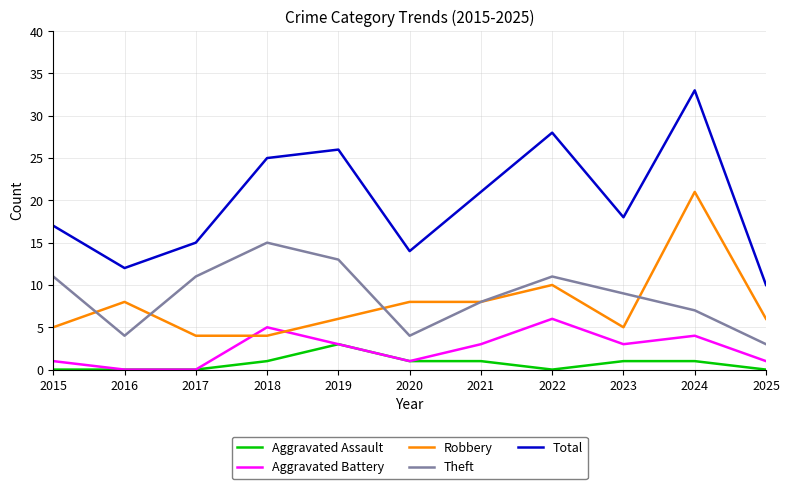

What are all the series names shown in the legend?

Aggravated Assault, Aggravated Battery, Robbery, Theft, Total